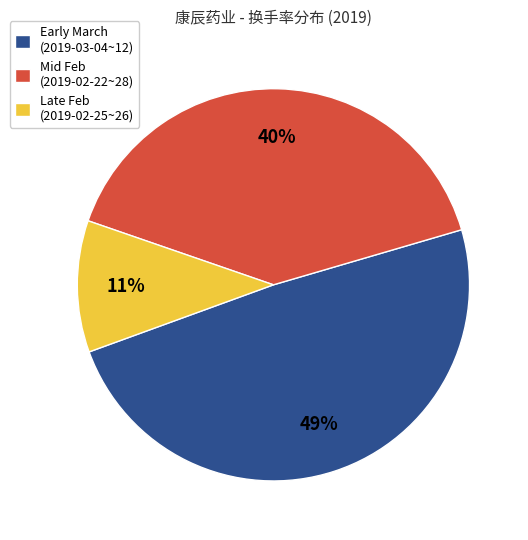

How many segments does this pie chart have?

3